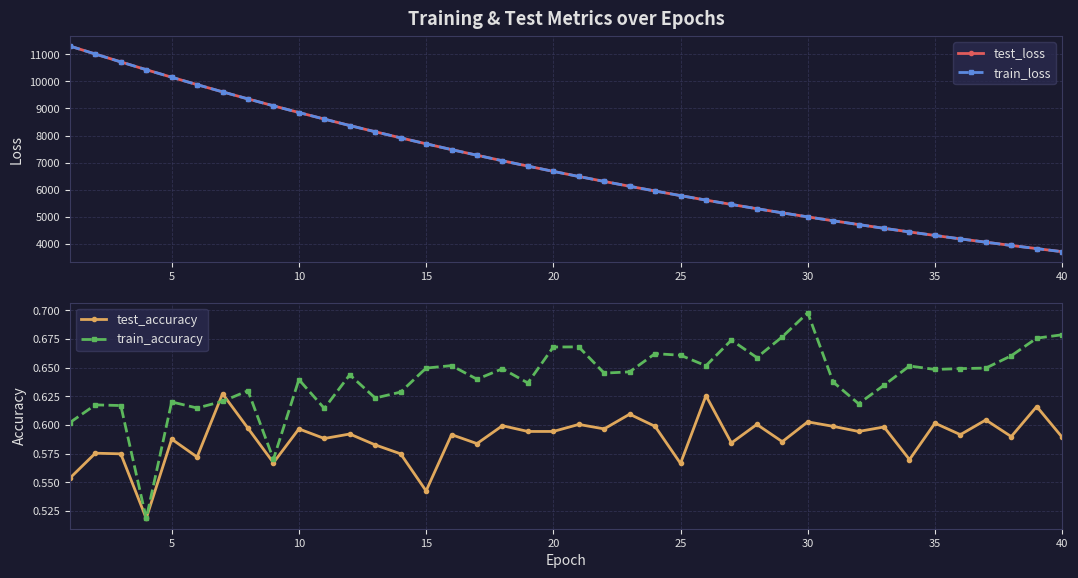

Count the test_accuracy values in the range 0 to 1.

40